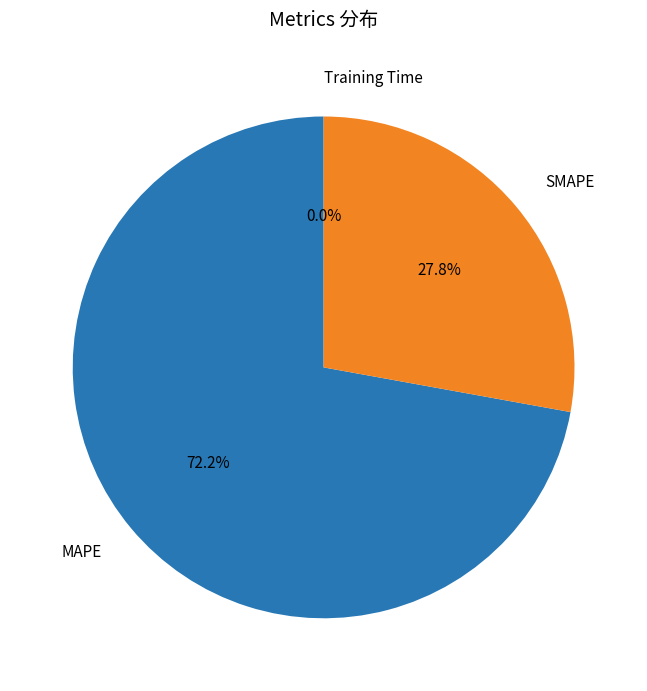

What is the largest slice in the pie chart?

MAPE